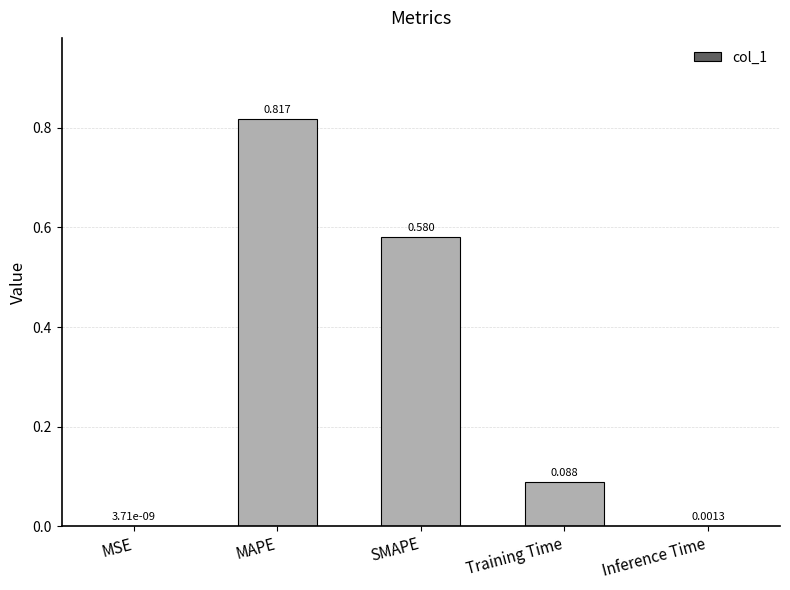

Which label corresponds to the largest value in the chart?

MAPE